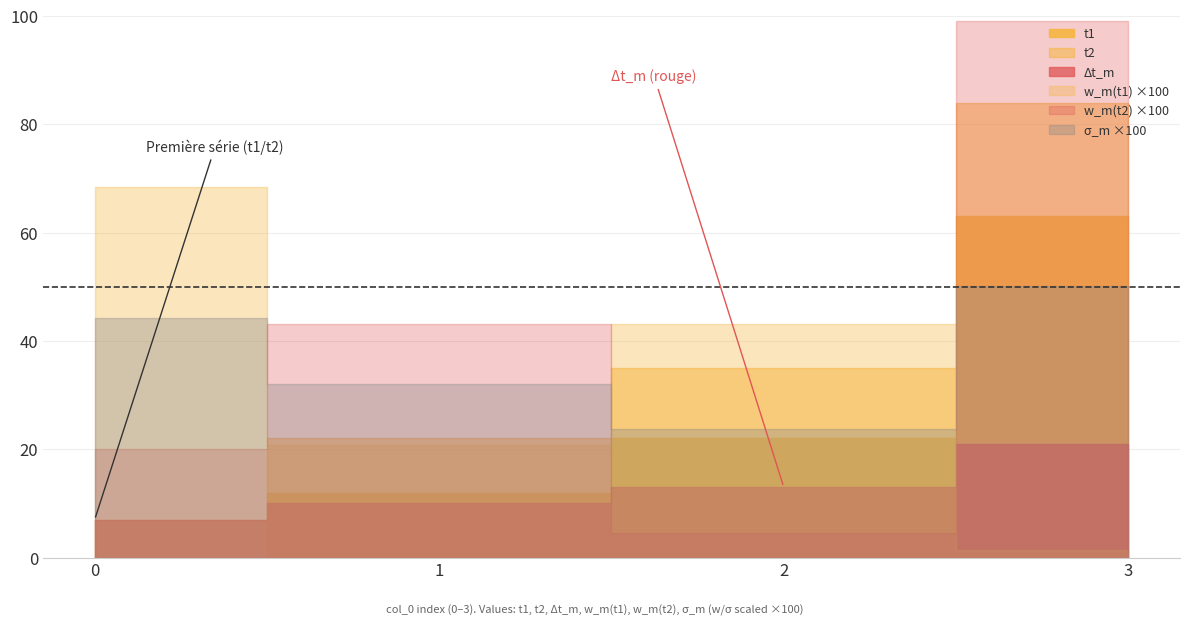

Which series has the widest spread of values?

t2